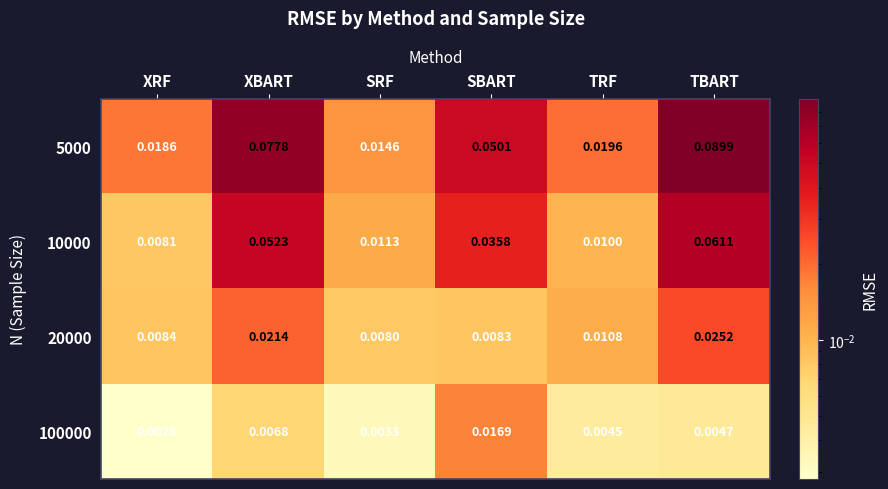

Where is 10000 nearest to the value 0?

XRF